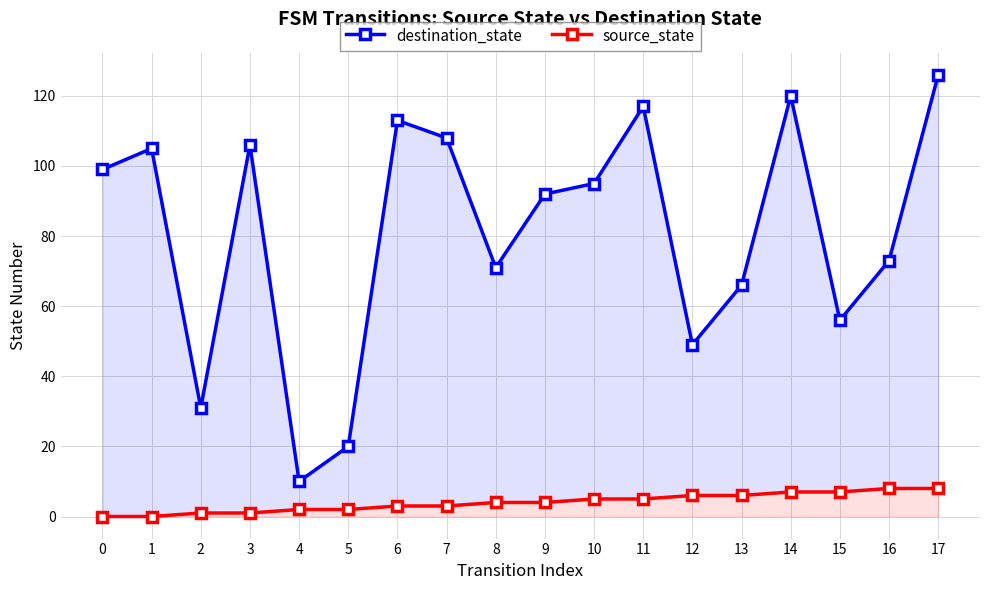

What is the difference between the maximum and second lowest values in the source_state series?

8